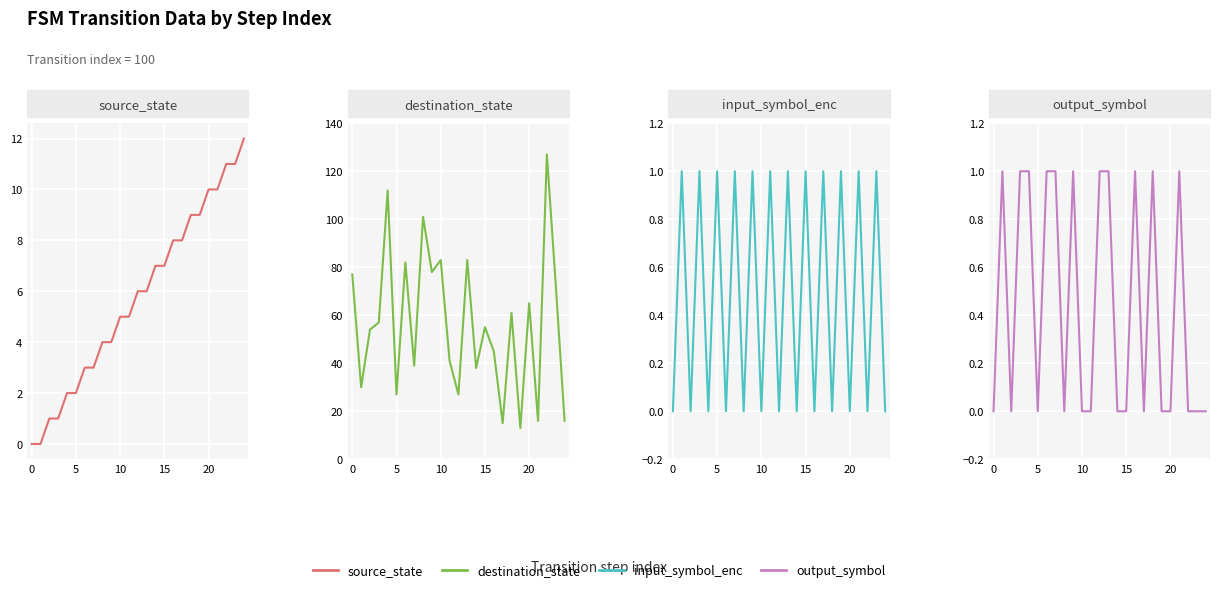

Which series has the largest total across all categories?

destination_state